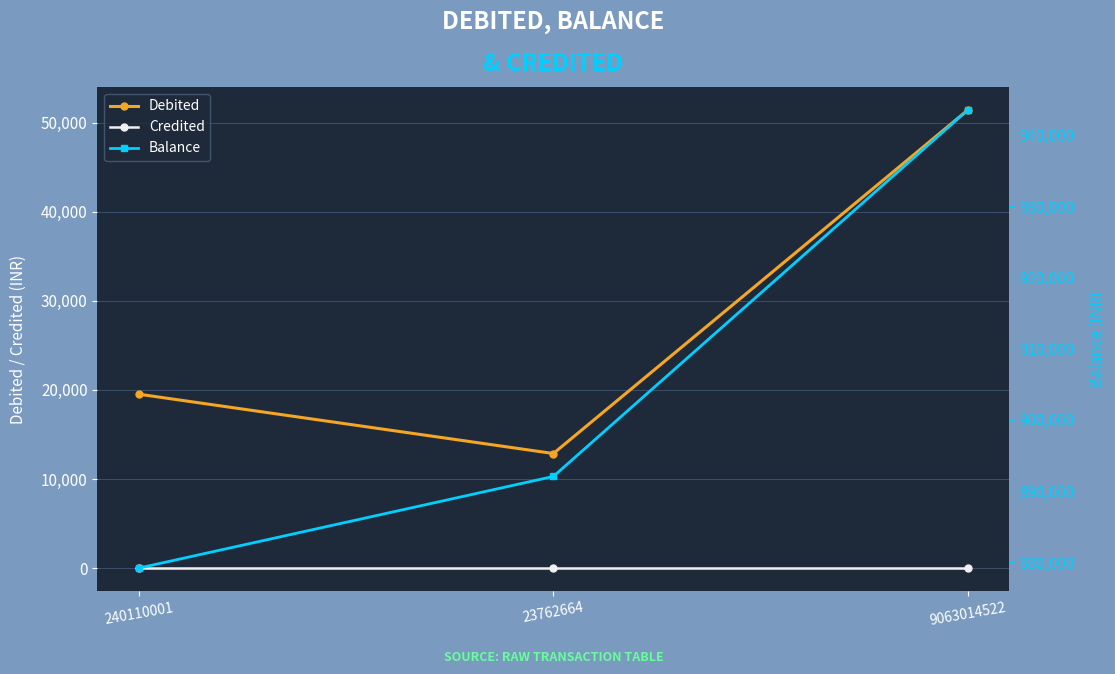

Rank the series by their maximum value, from highest to lowest.

Balance, Debited, Credited